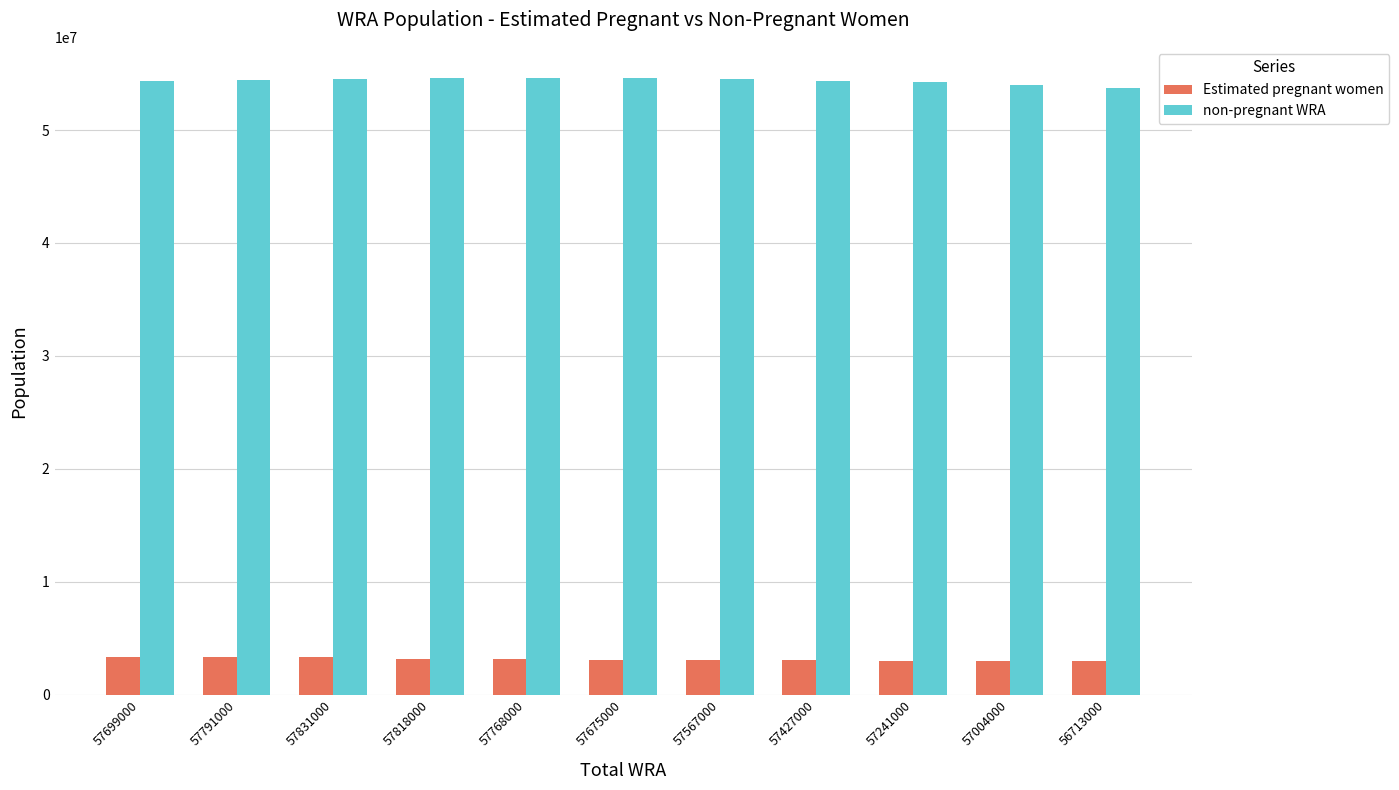

Where does the non-pregnant WRA series first go above 54444399?

57791000